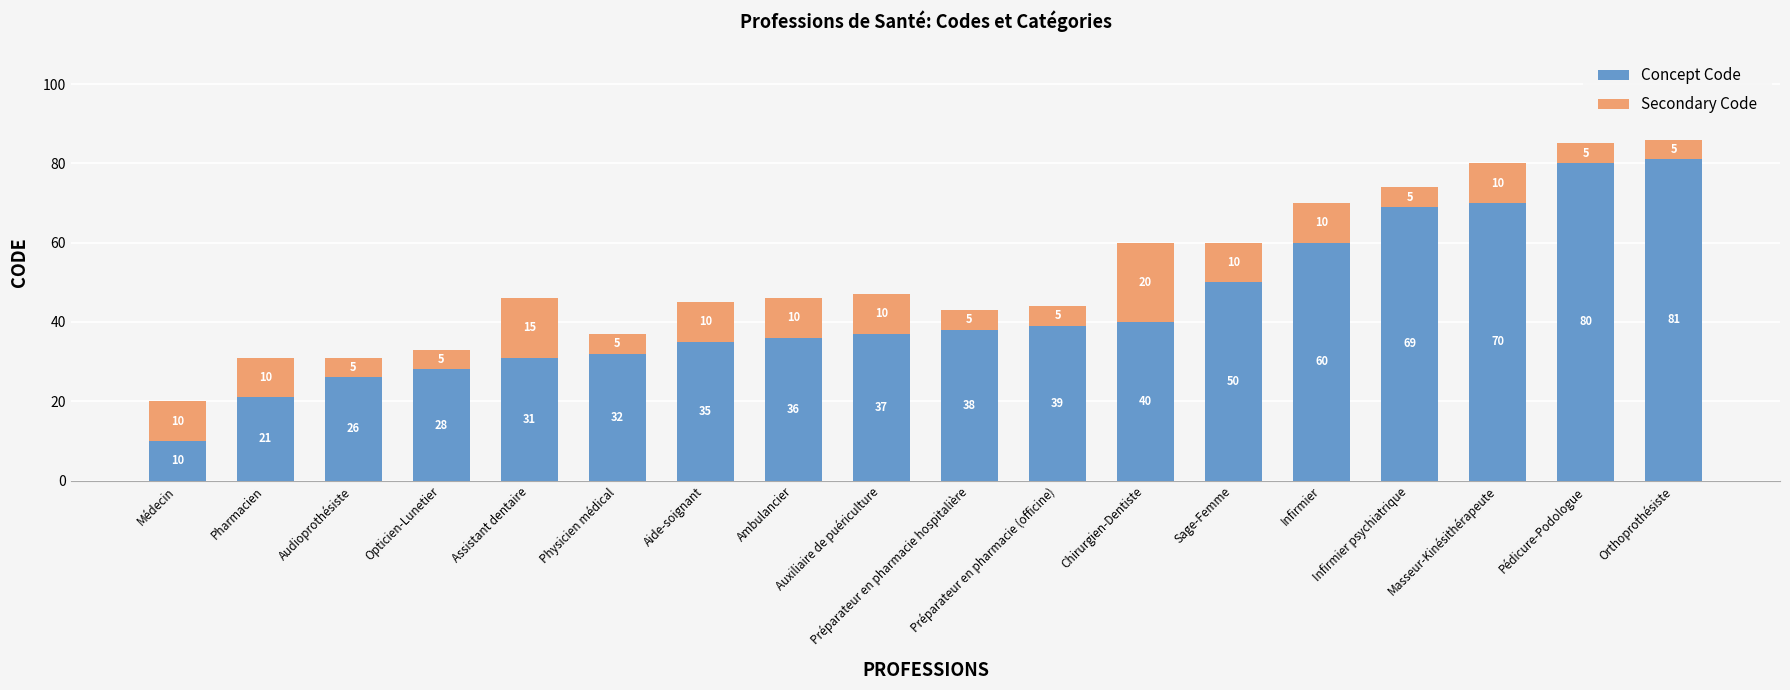

Rank the categories by Concept Code value from highest to lowest.

Orthoprothésiste, Pédicure-Podologue, Masseur-Kinésithérapeute, Infirmier psychiatrique, Infirmier, Sage-Femme, Chirurgien-Dentiste, Préparateur en pharmacie (officine), Préparateur en pharmacie hospitalière, Auxiliaire de puériculture, Ambulancier, Aide-soignant, Physicien médical, Assistant dentaire, Opticien-Lunetier, Audioprothésiste, Pharmacien, Médecin